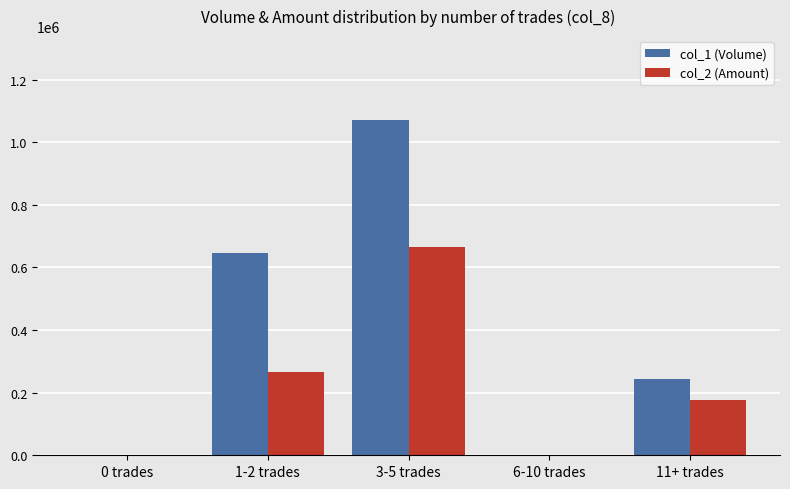

What are all the series names shown in the legend?

col_1 (Volume), col_2 (Amount)